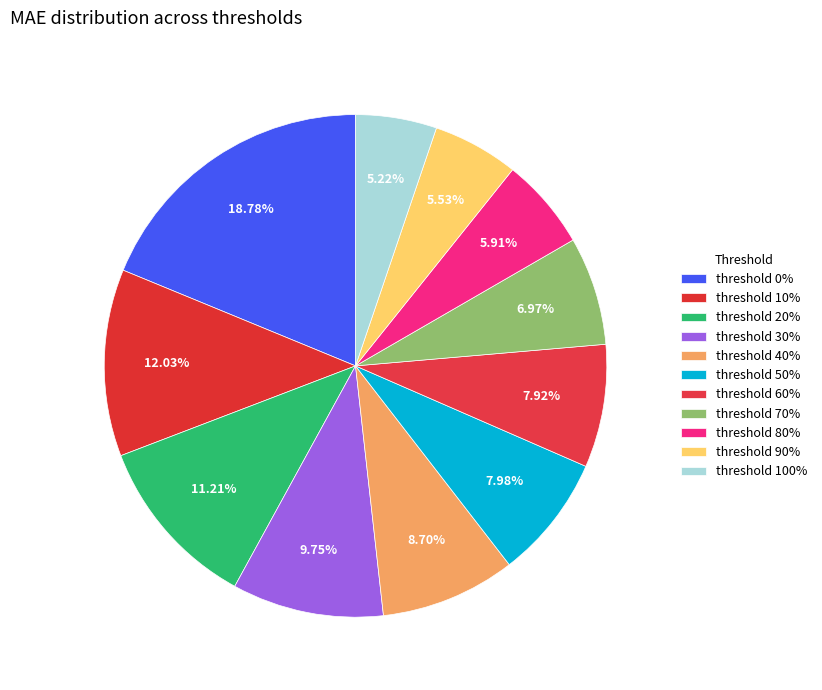

How many slices are in this pie chart?

11